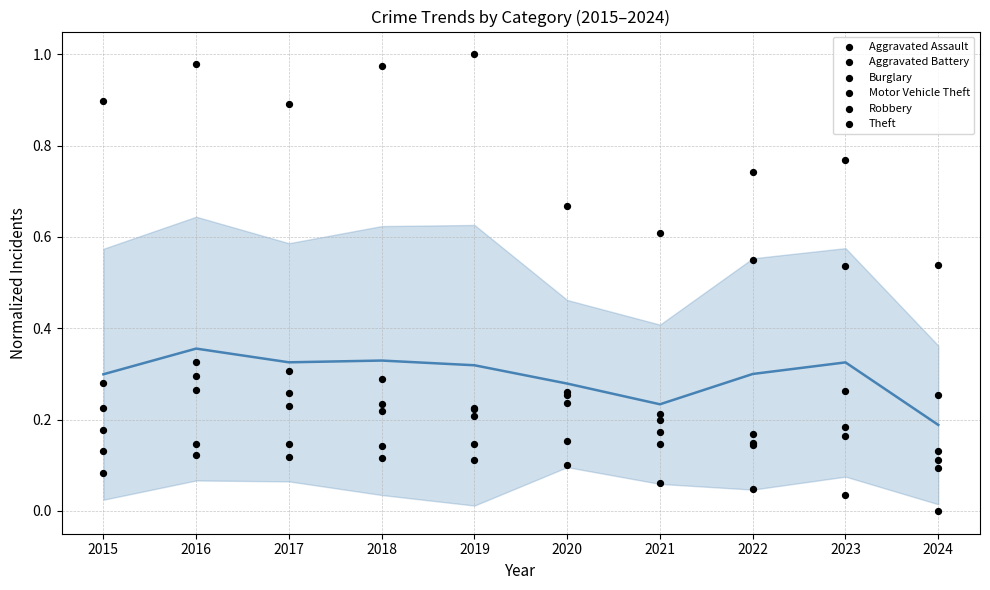

Which series contains the highest Y value?

Theft